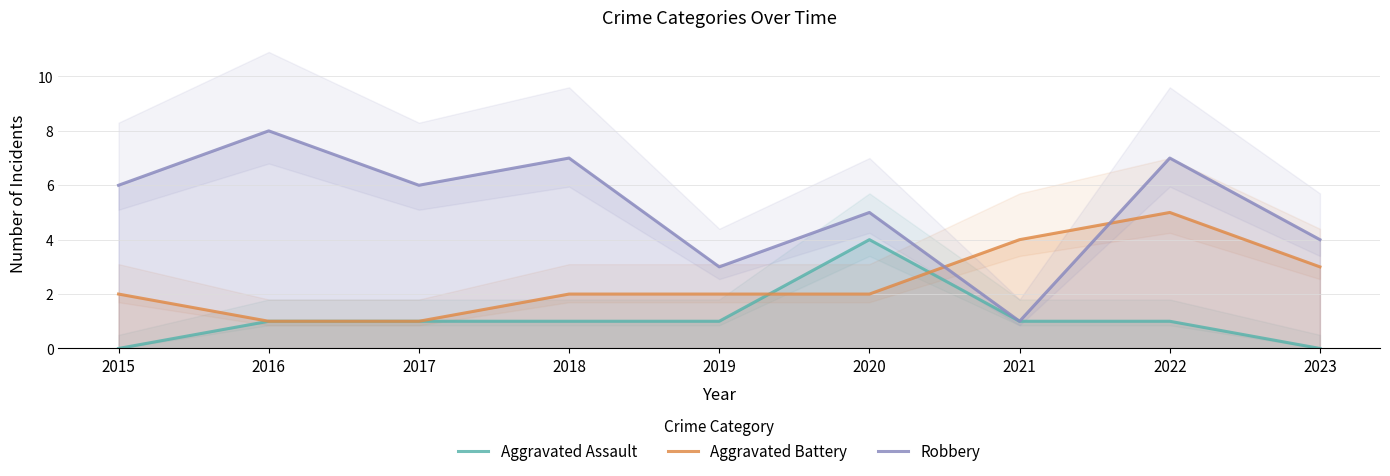

What is the highest value of the Aggravated Assault series?

4